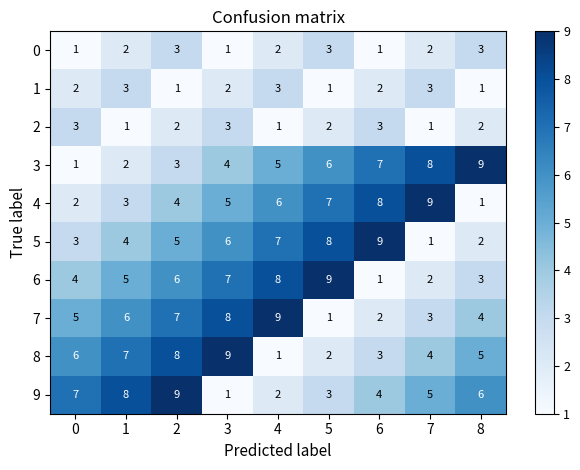

What value does the 0 series have at 5?

3